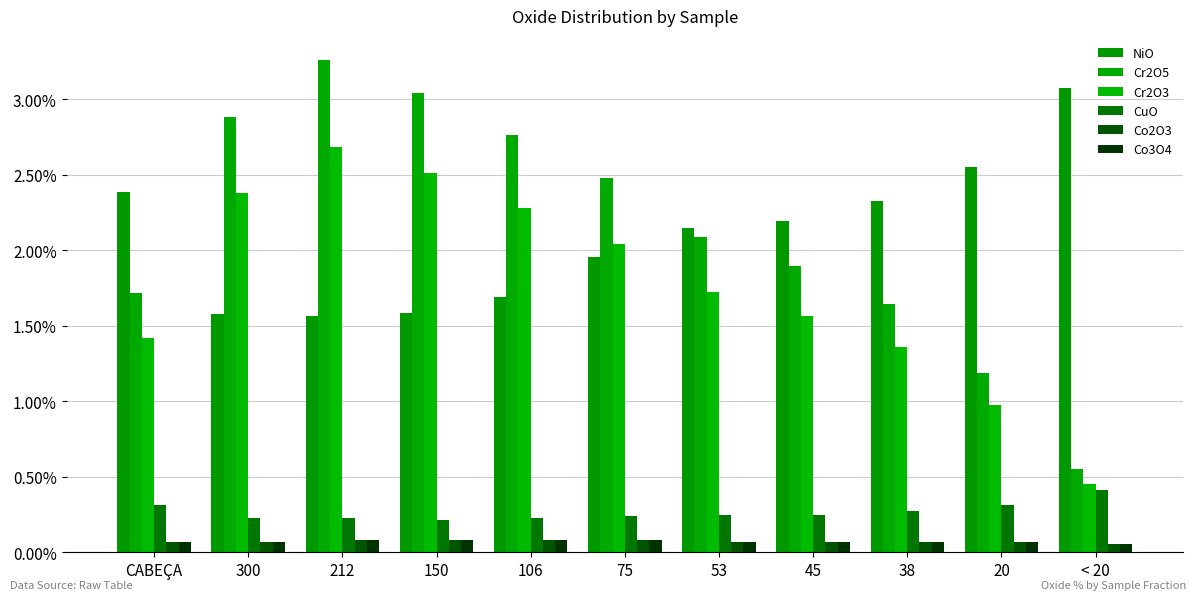

Are the bars grouped side by side (vs. stacked)?

Yes